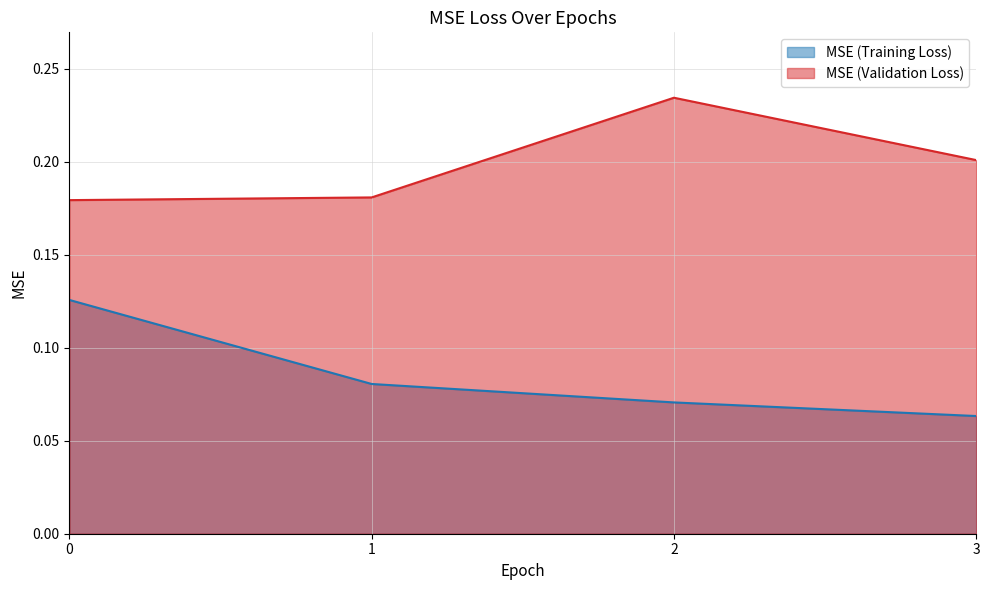

List the series in order of their overall mean, lowest first.

MSE (Training Loss), MSE (Validation Loss)